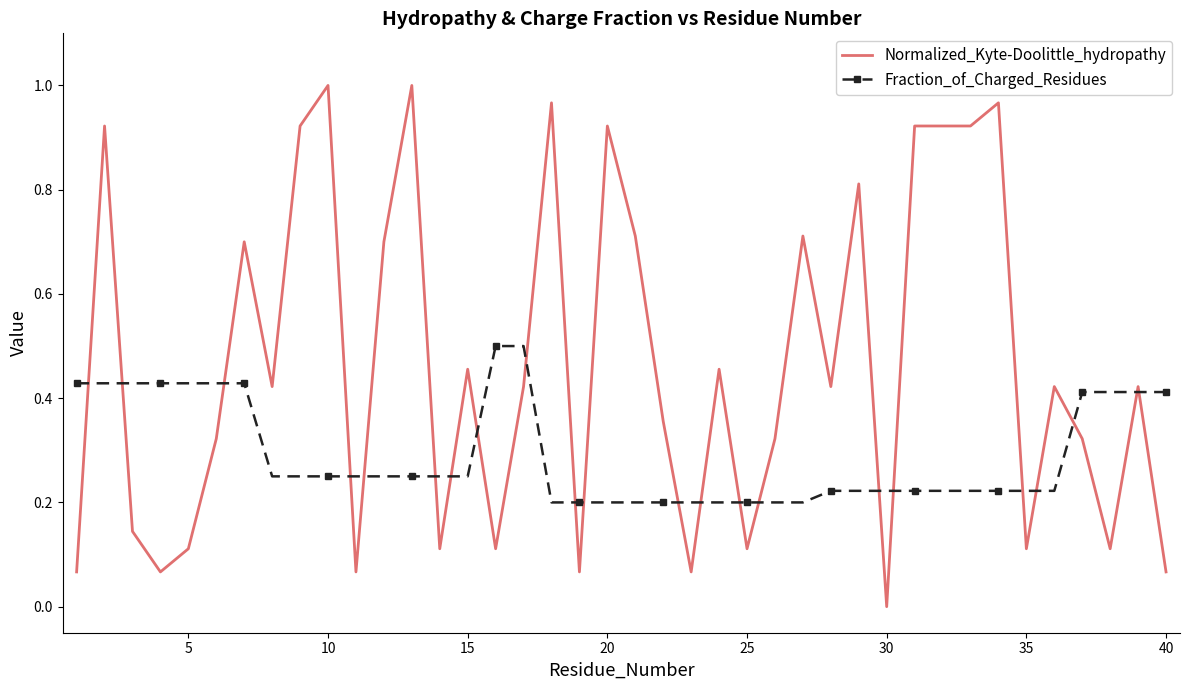

Which series has the largest range (max minus min)?

Normalized_Kyte-Doolittle_hydropathy